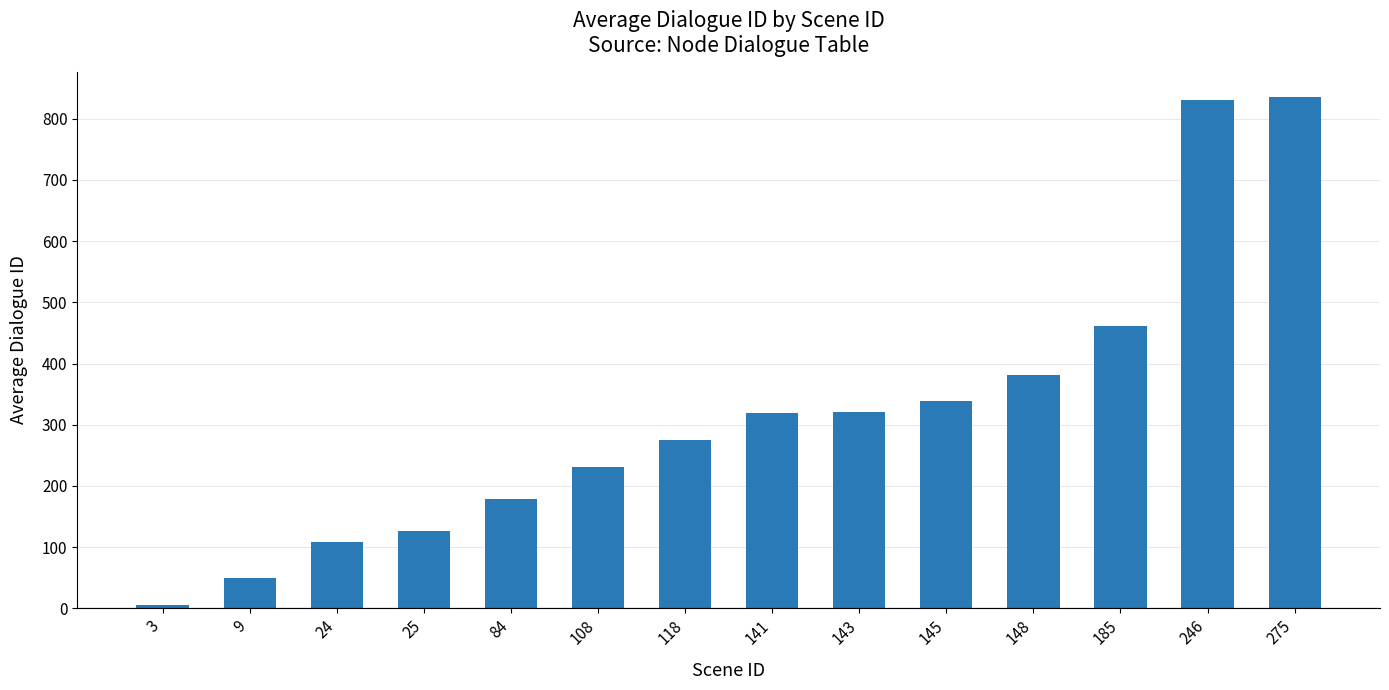

What is the difference between the values at 84 and 108?

51.9